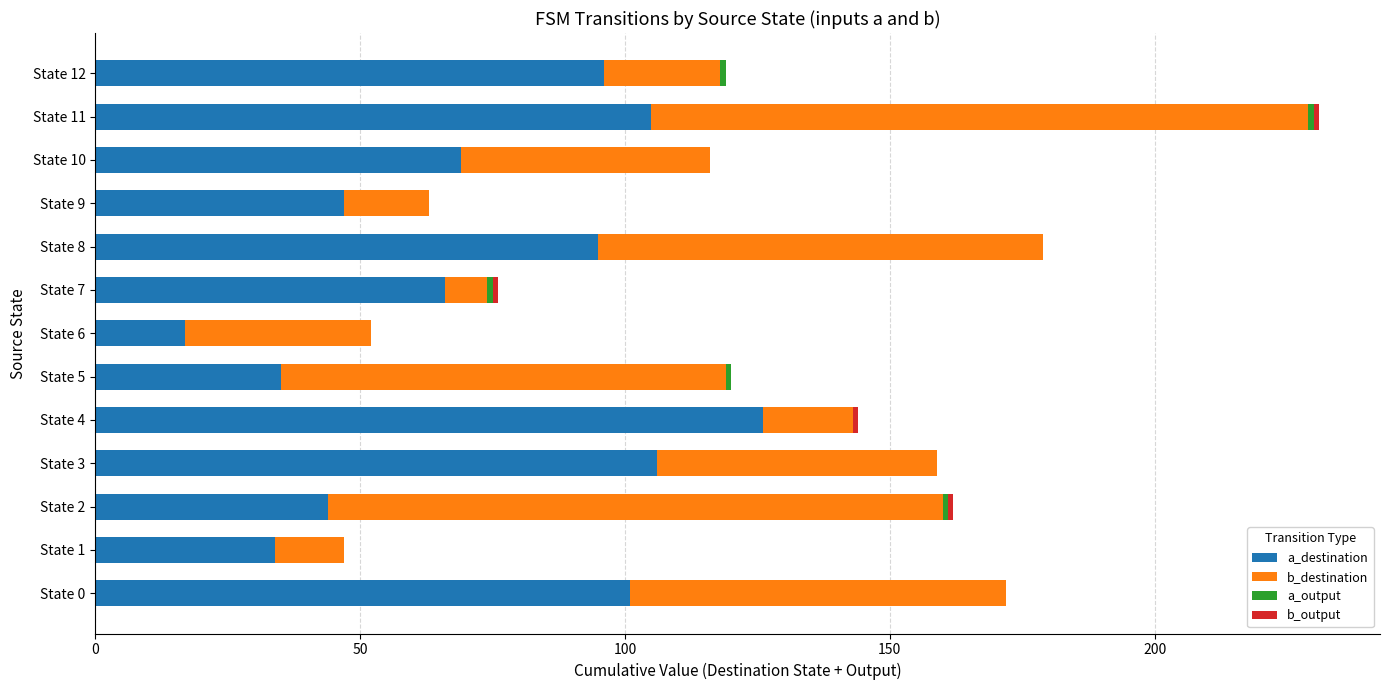

At which category is the sum across all series the highest?

State 11